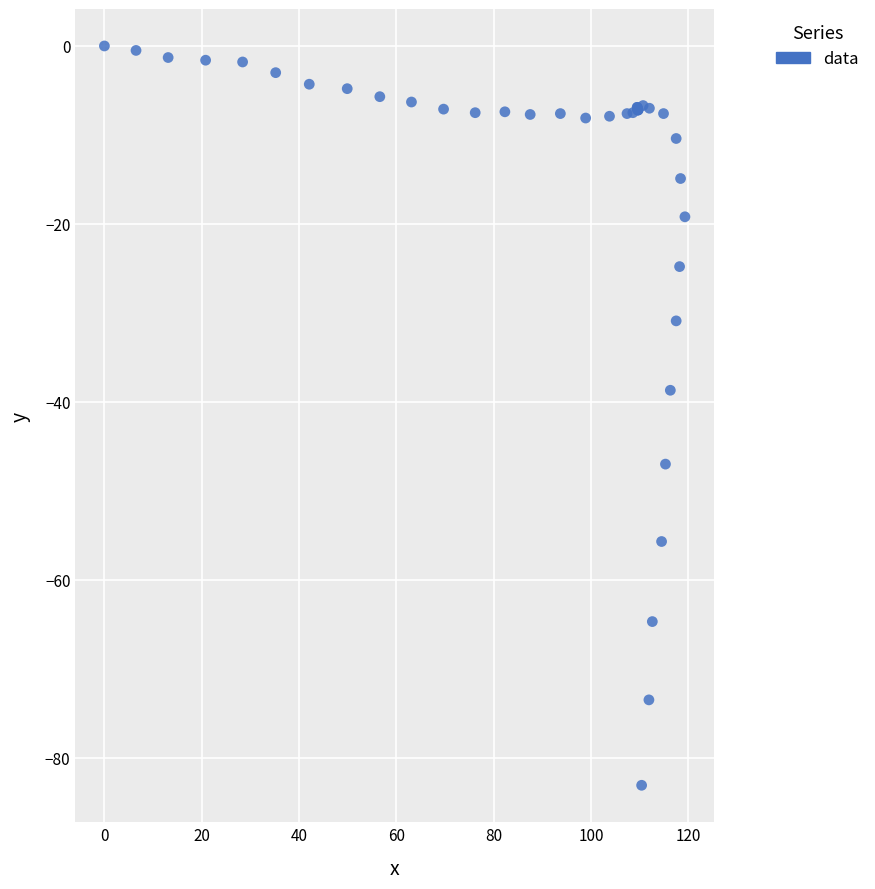

What Y value in the scatter plot is closest to -41?

-38.7